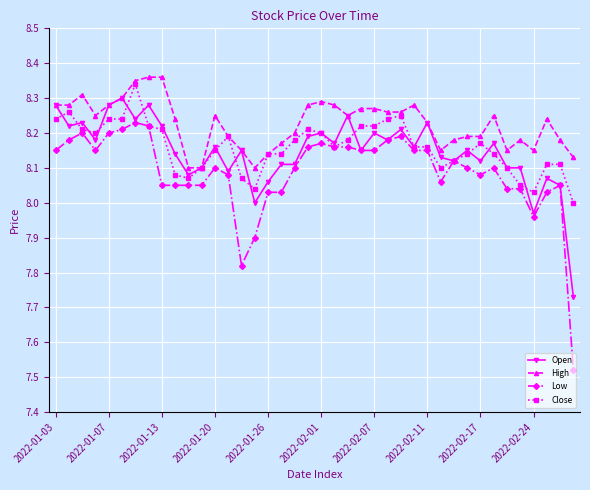

Which series has the widest spread of values?

Low